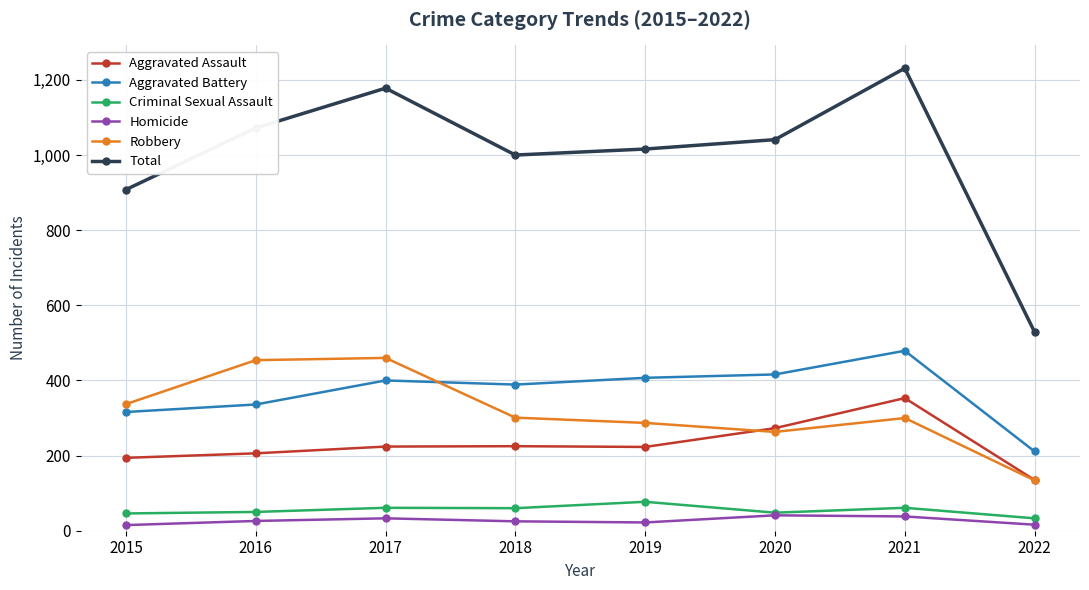

Read the Total value at 2016, to the nearest 50.

1050